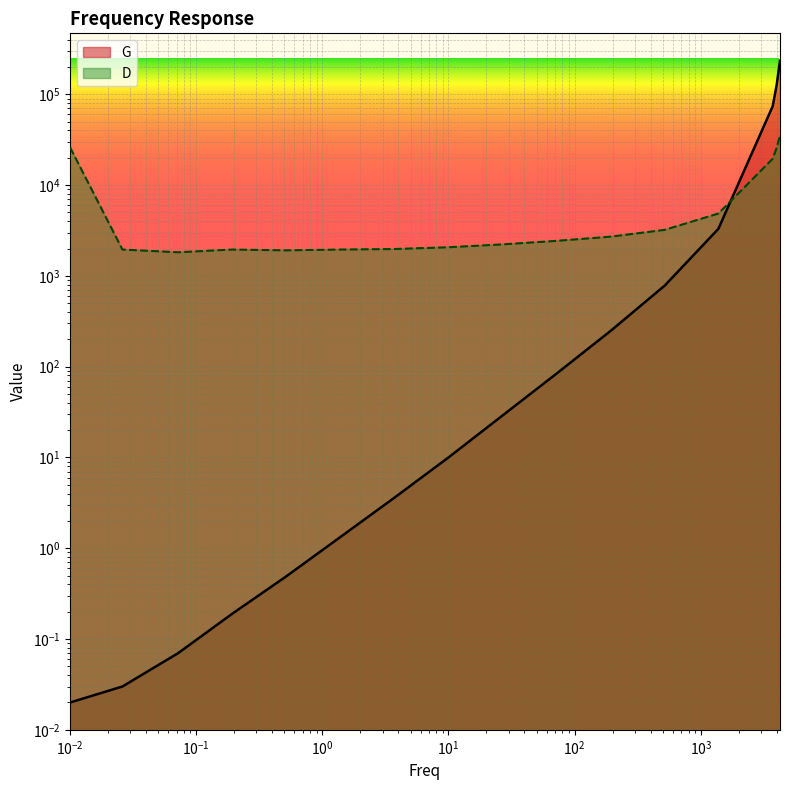

Rank the series at 3720 from lowest to highest value.

D, G